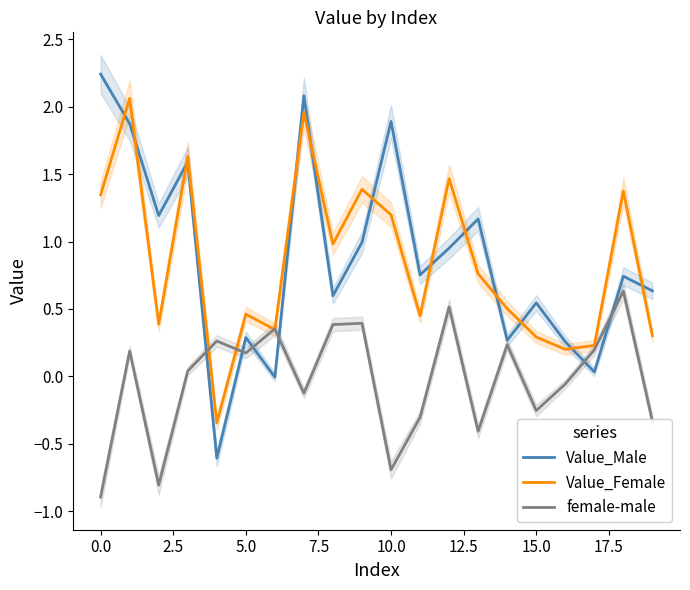

What is the difference between the maximum and minimum values in the female-male series?

1.5